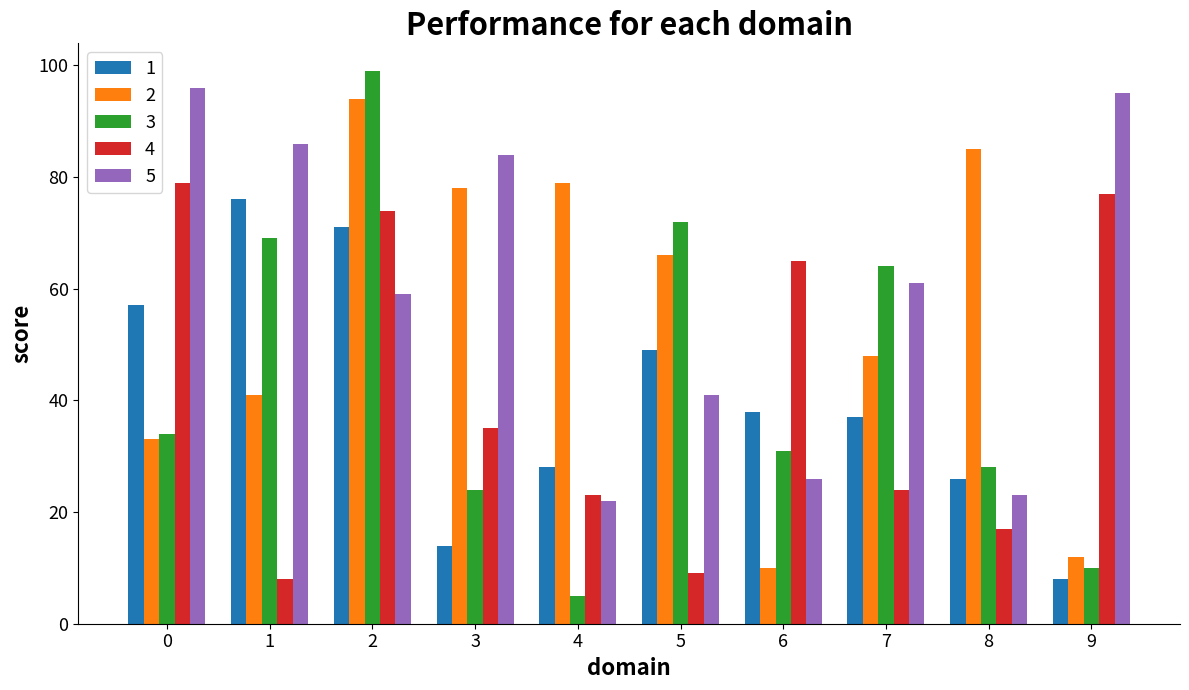

Does the chart contain stacked bars?

No